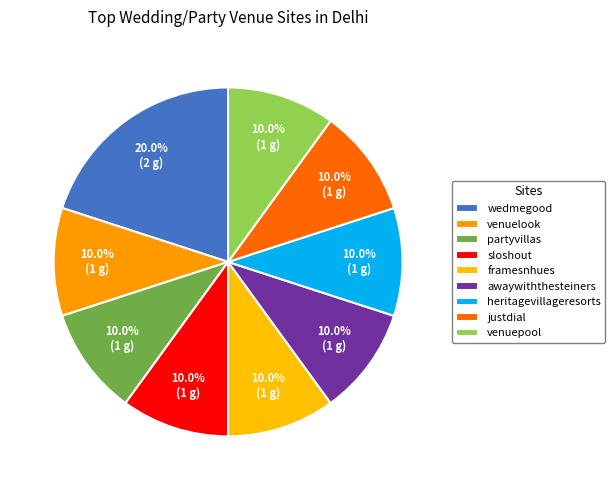

Count the number of slices in the pie.

9